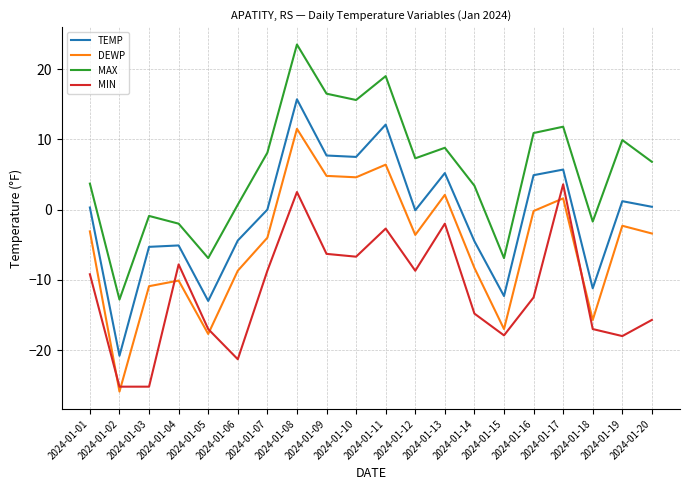

Which label corresponds to the largest value in the chart?

2024-01-08